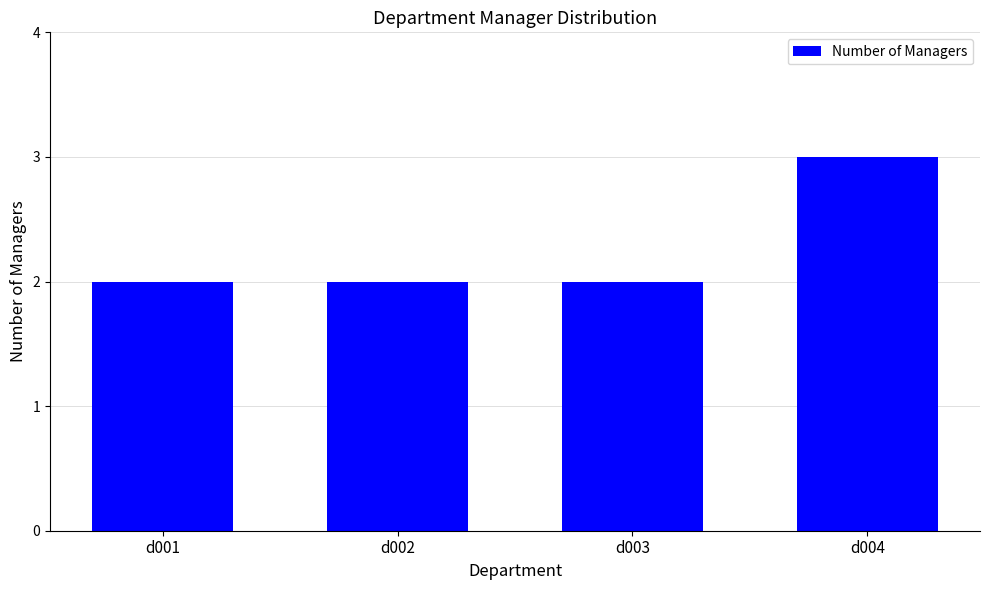

The chart shows a value of 2 at d001. True or false?

True